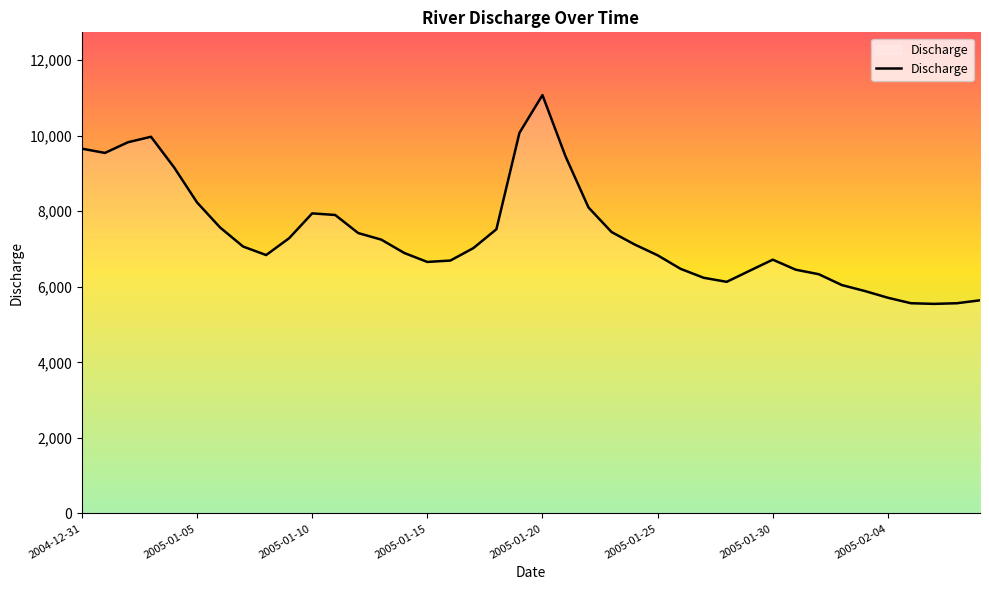

What is the smallest value displayed?

5546.5